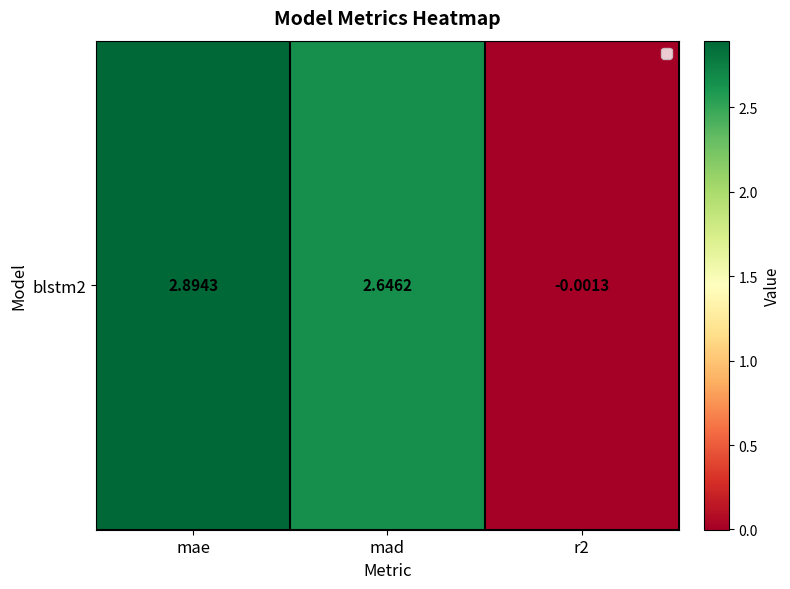

Count the number of categories in the chart.

3